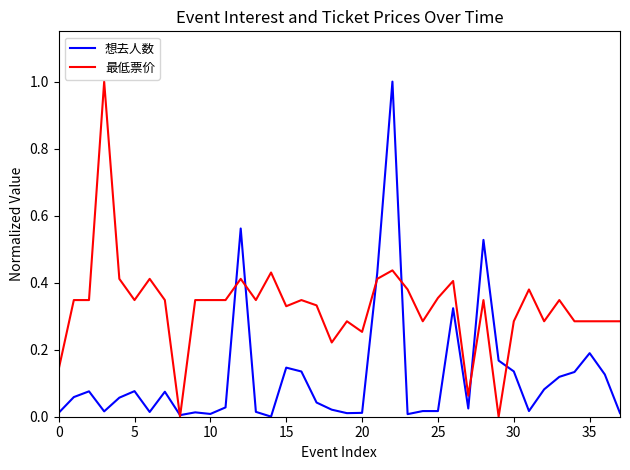

Which series has the largest total across all categories?

最低票价